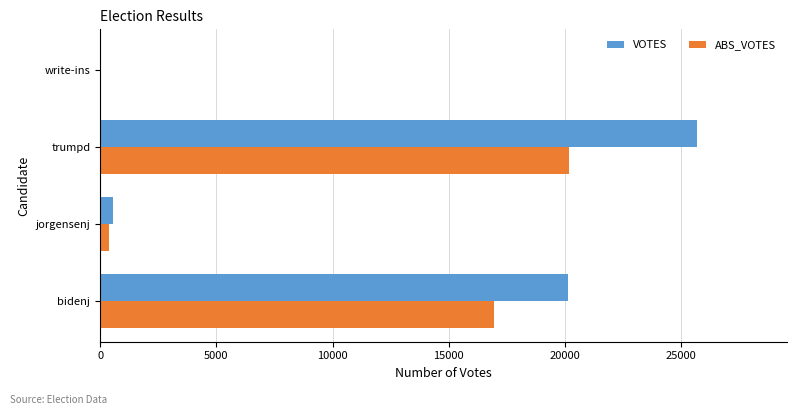

Which series changed the most between jorgensenj and trumpd?

VOTES